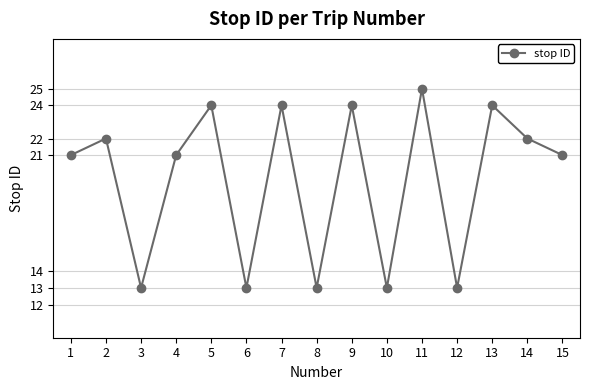

What is the approximate value at 6?

13